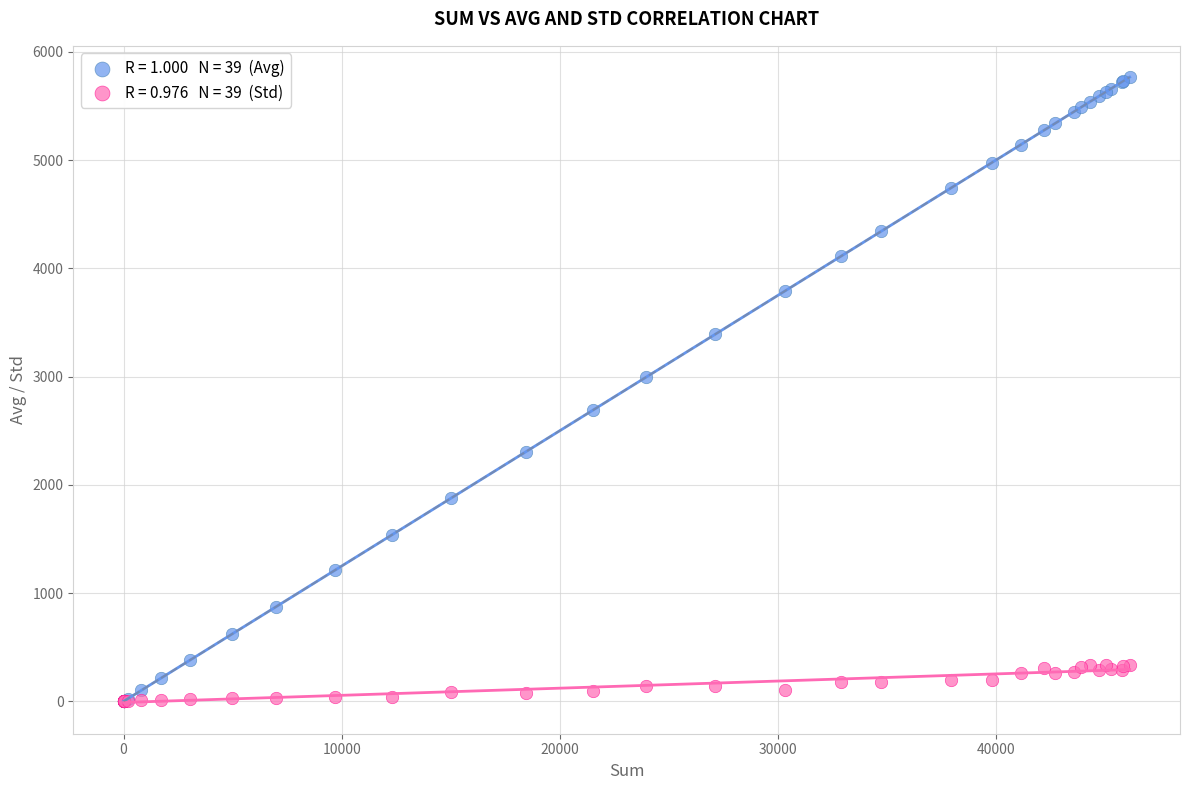

Across all series, what Y value is closest to 2883?

2996.8